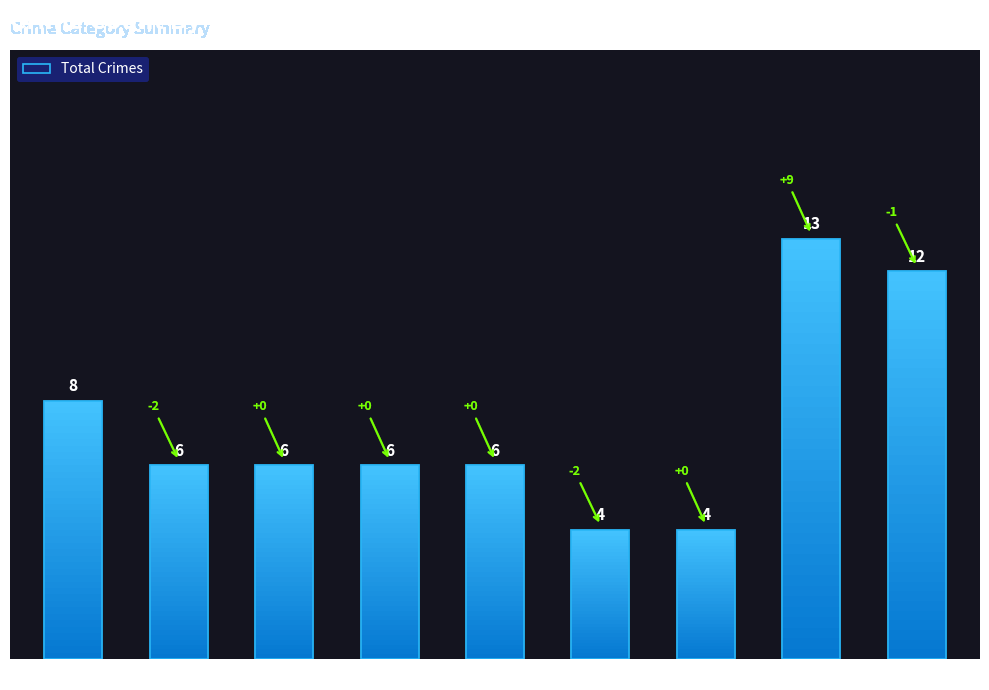

How many bars are there in total?

9